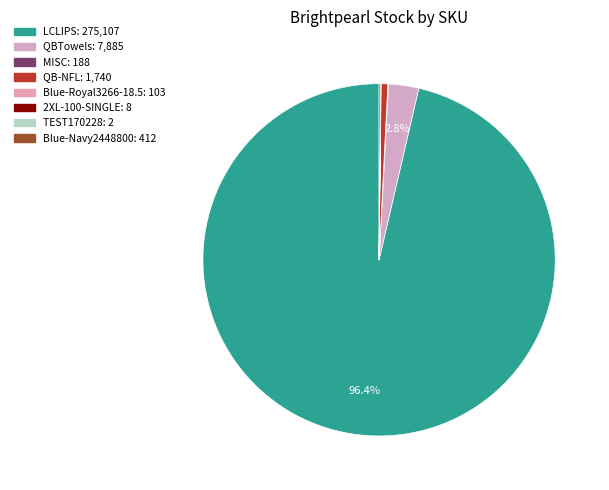

Do MISC and QBTowels together represent more than half of the pie?

No